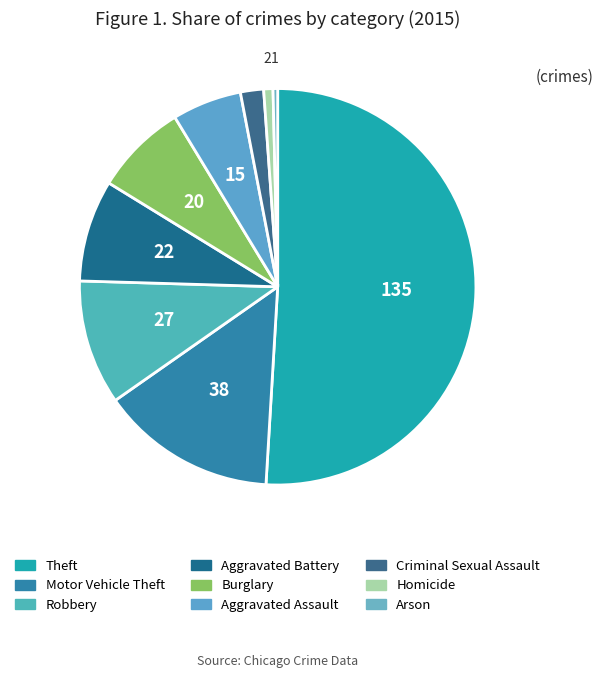

What is the change in value from Burglary to Aggravated Assault?

-5